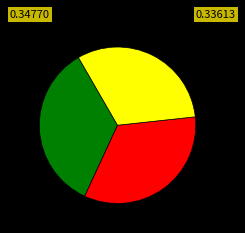

Does any single category account for the majority?

No